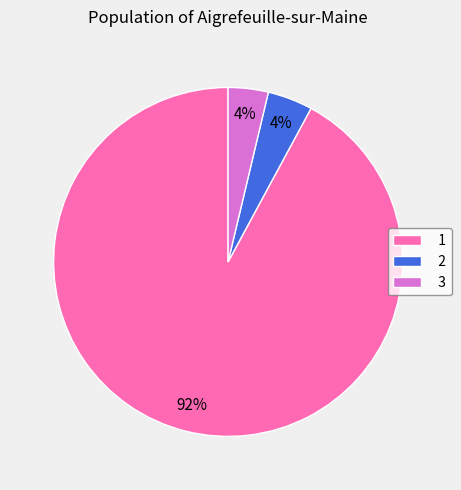

Does 1 account for over 50% of the chart?

Yes